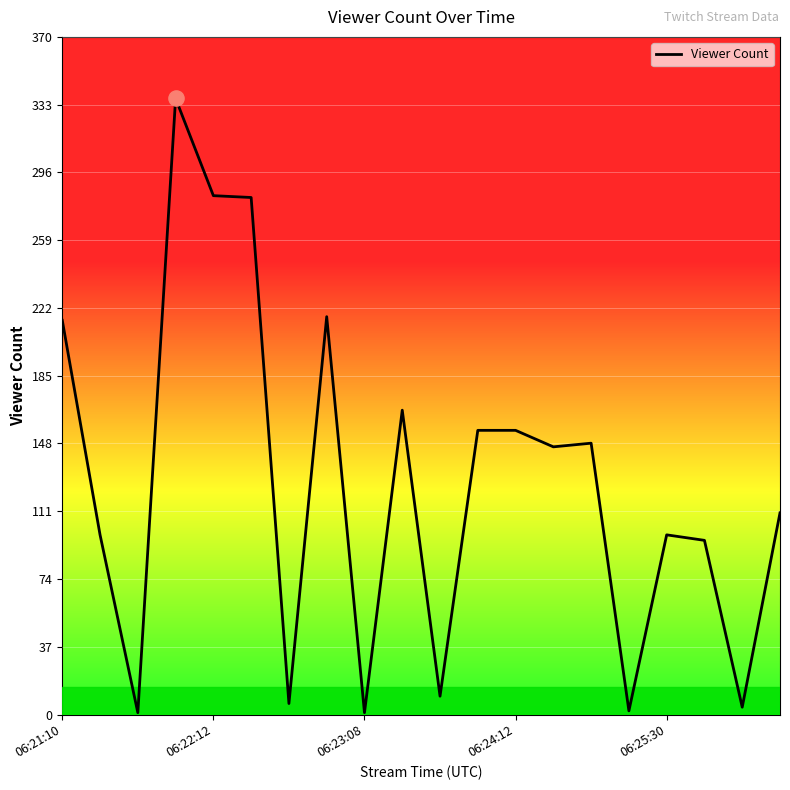

What is the difference between the maximum and minimum values?

335